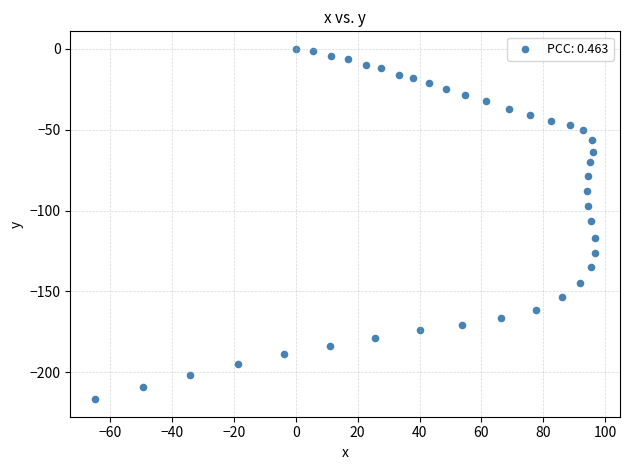

What is the range of X values (max minus min)?

161.5